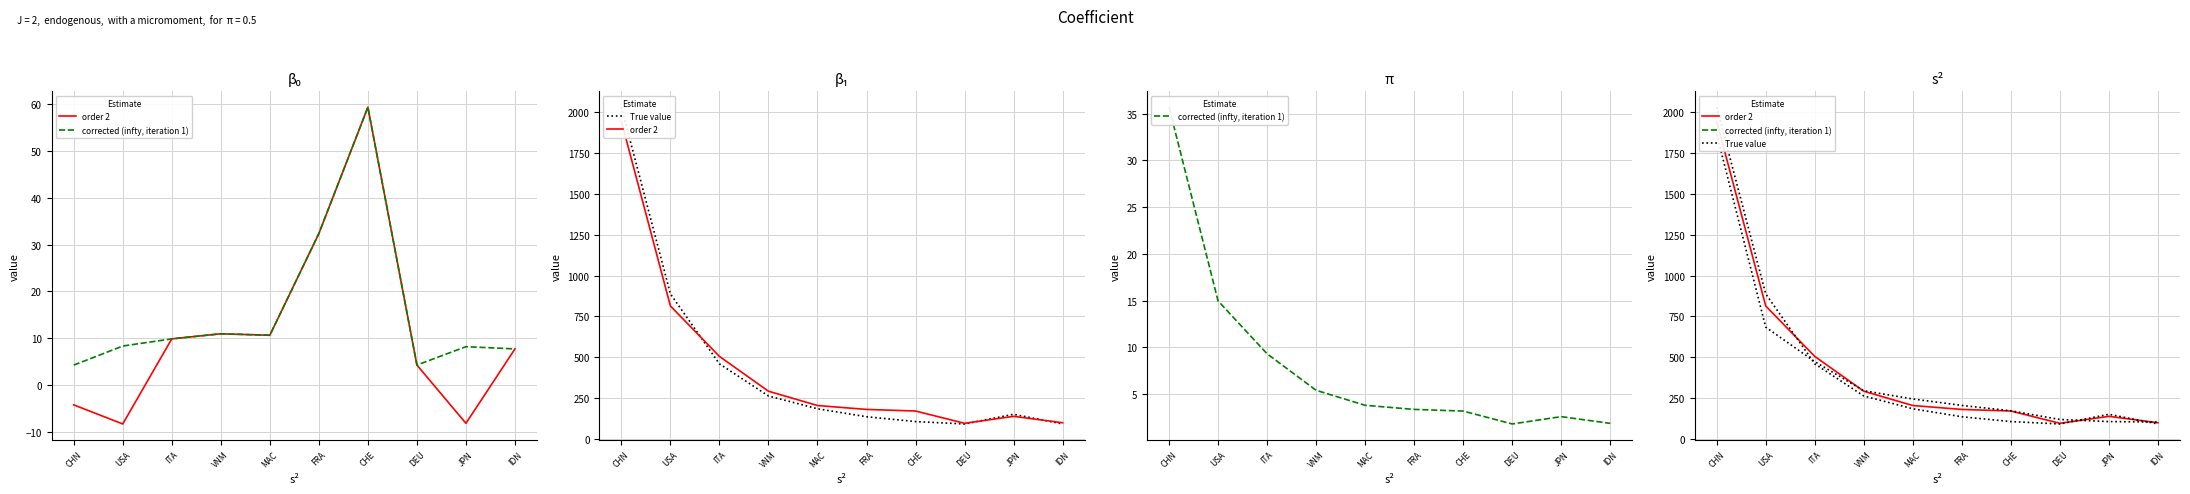

What is the label of the 7th point from the left?

CHE